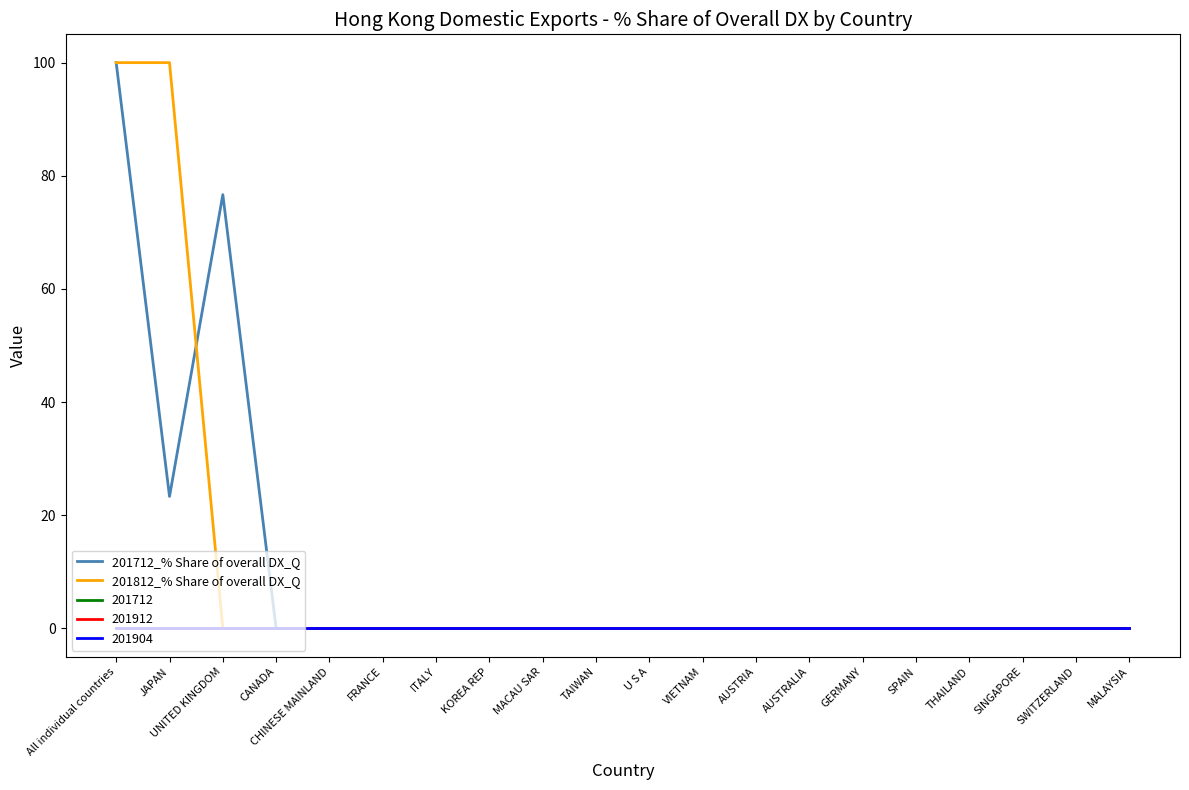

Does the chart have visible grid lines?

No